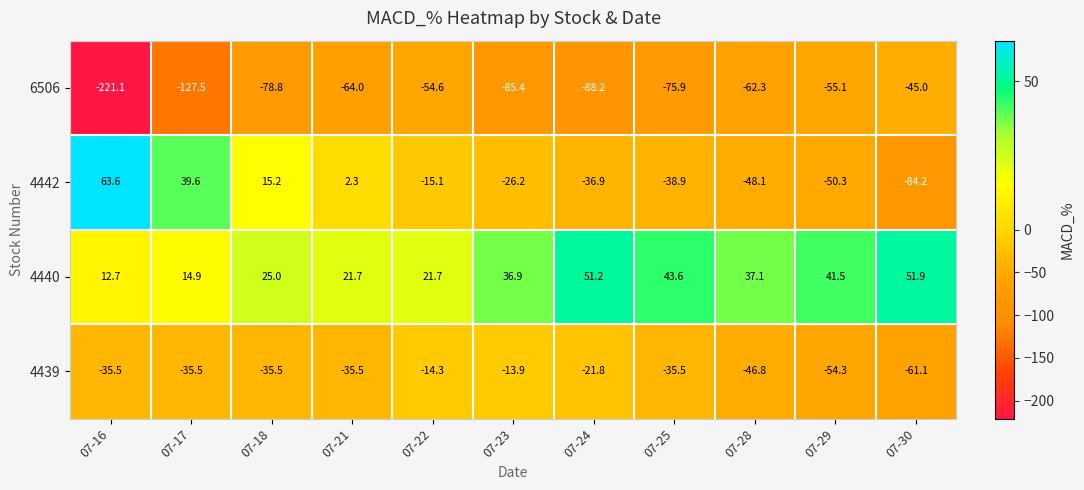

Which series has the widest spread of values?

6506